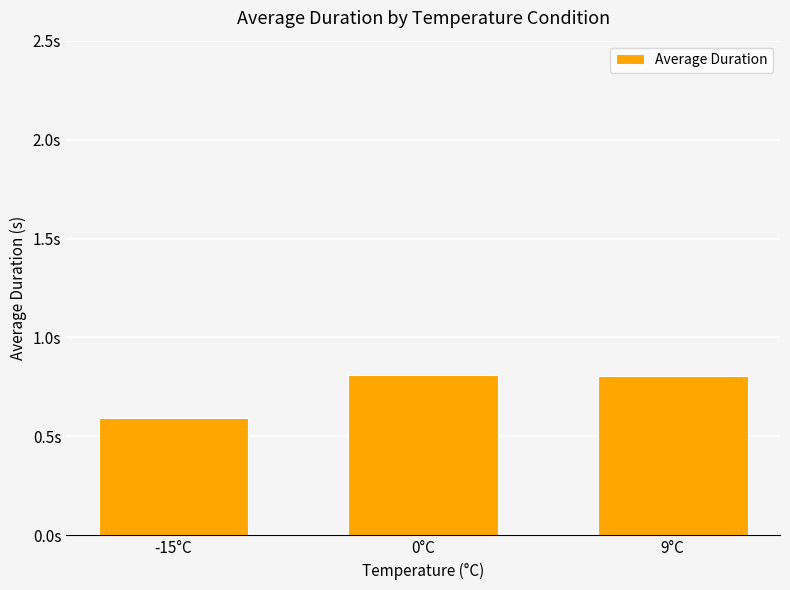

What is the smallest value displayed?

0.6